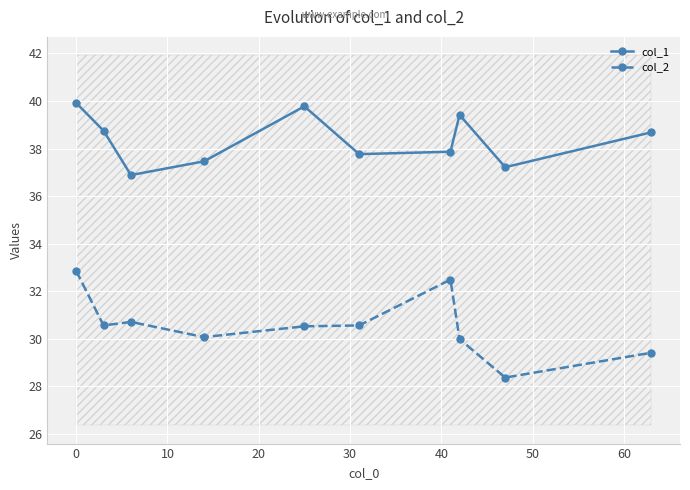

How many lines are shown in the chart?

2